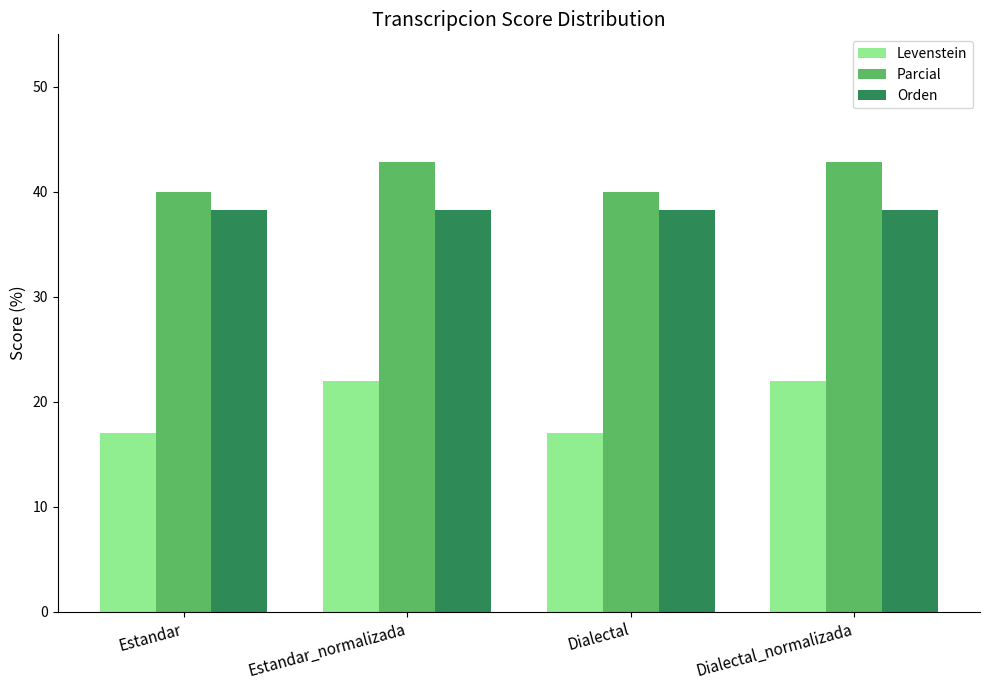

Reading left to right, list all the values displayed in this chart.

Levenstein: 17.0	22.0	17.0	22.0
Parcial: 40.0	42.9	40.0	42.9
Orden: 38.2	38.2	38.2	38.2